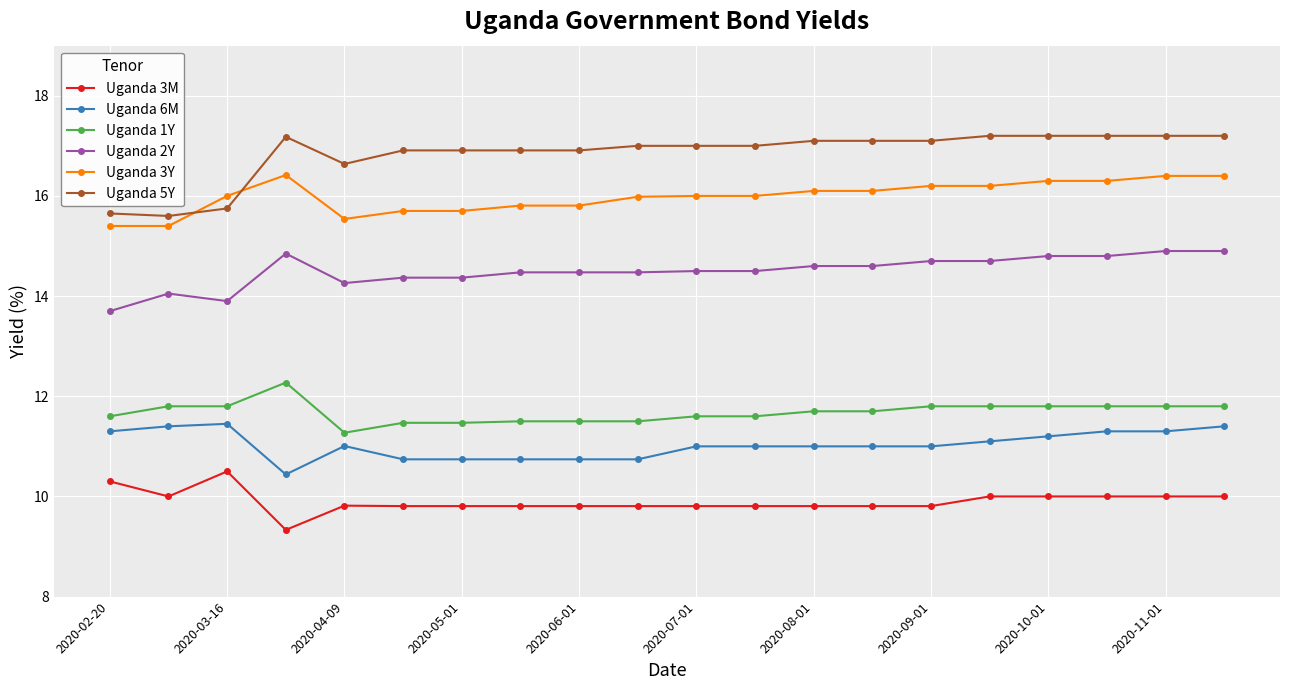

True or false: Uganda 5Y and Uganda 2Y intersect in this chart.

False